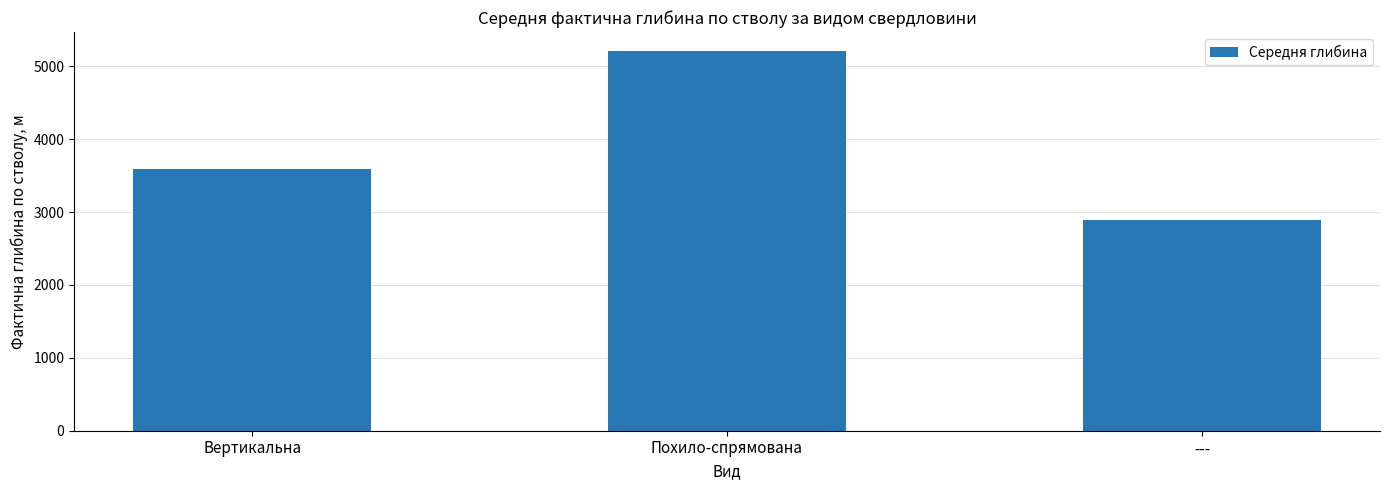

Reading left to right, transcribe all the data shown in this chart.

3590.9	5208.1	2894.1